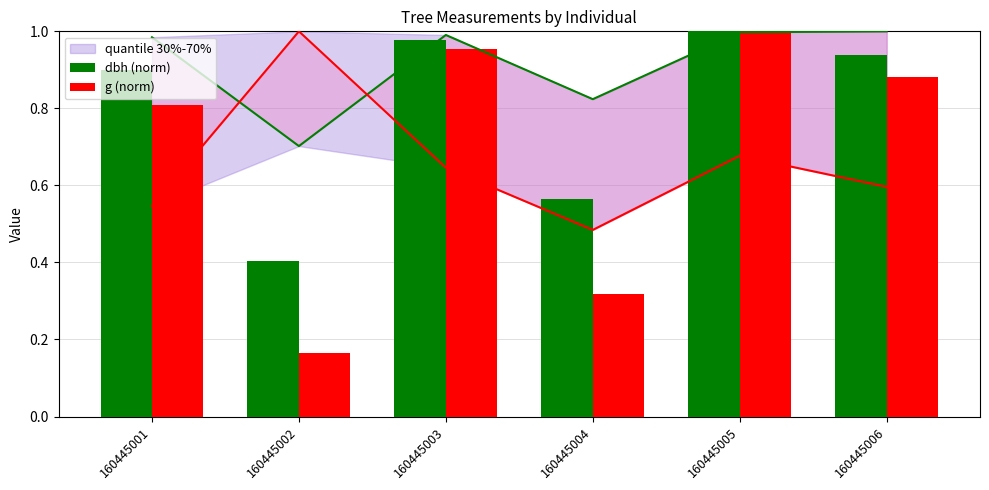

Rank the series by their average value, from highest to lowest.

dbh (norm), g (norm)